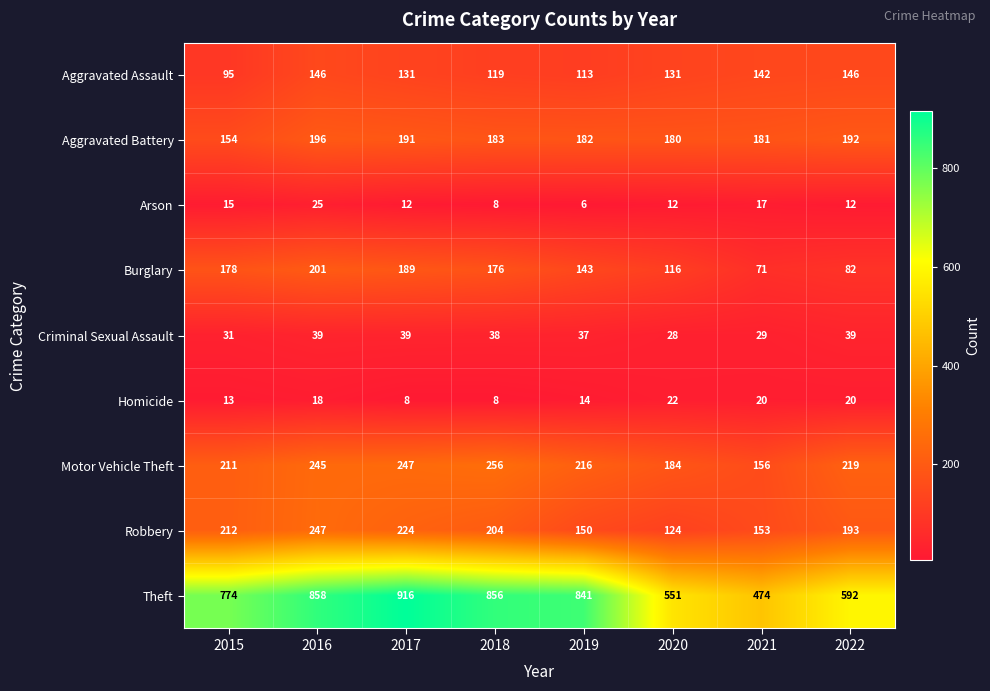

What value does the Aggravated Battery series have at 2019, to the nearest 5?

180